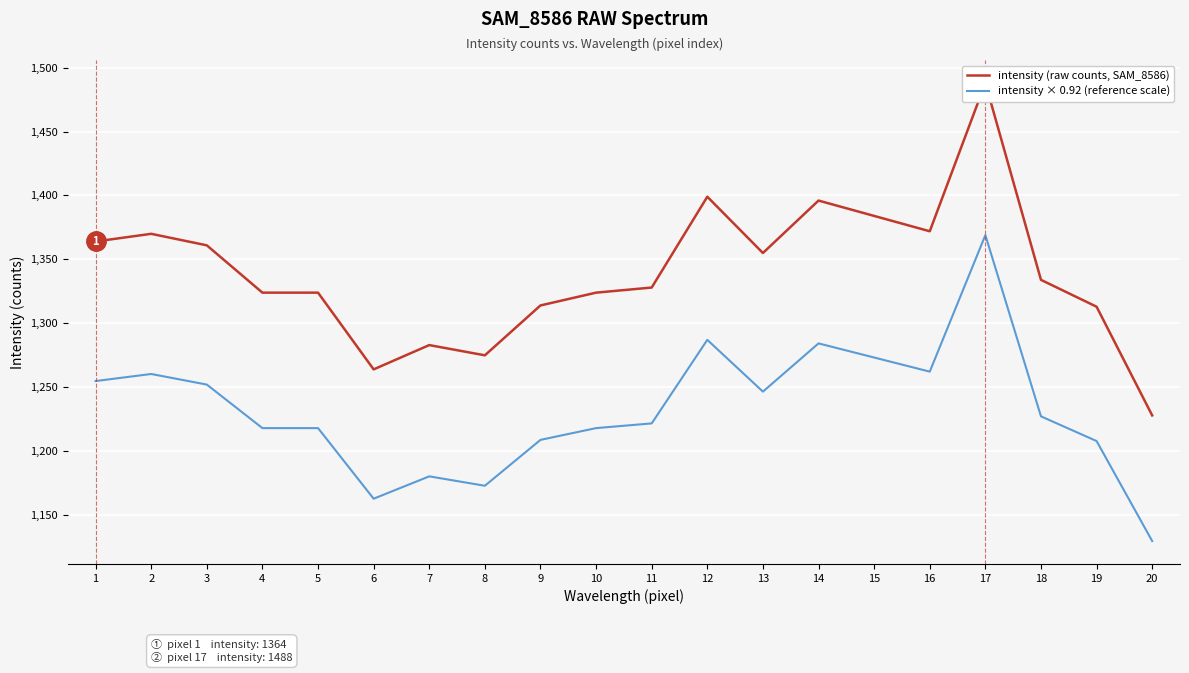

What is the maximum value for intensity × 0.92 (reference scale)?

1369.0